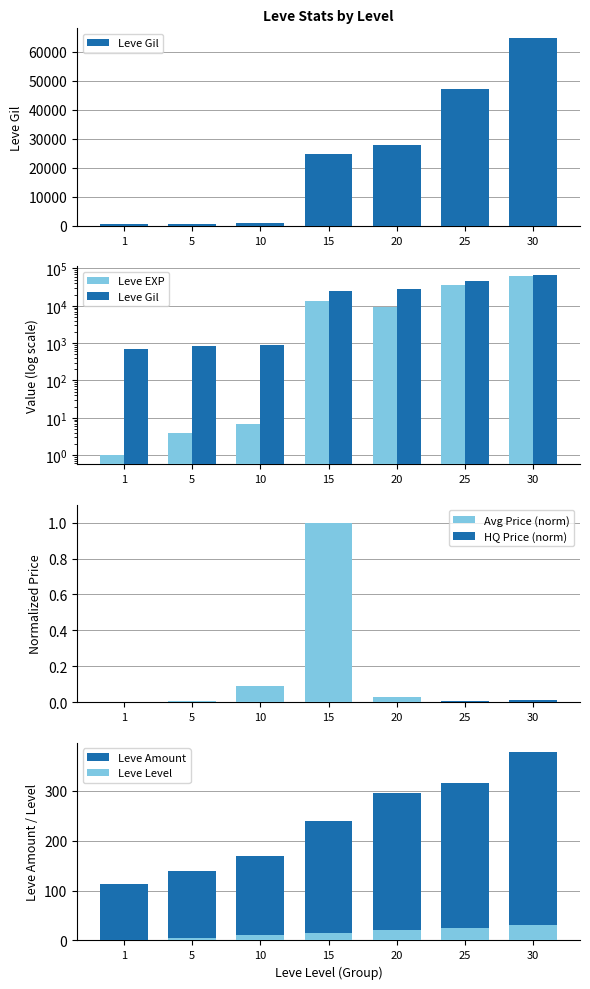

Between 25 and 10, which is larger?

25